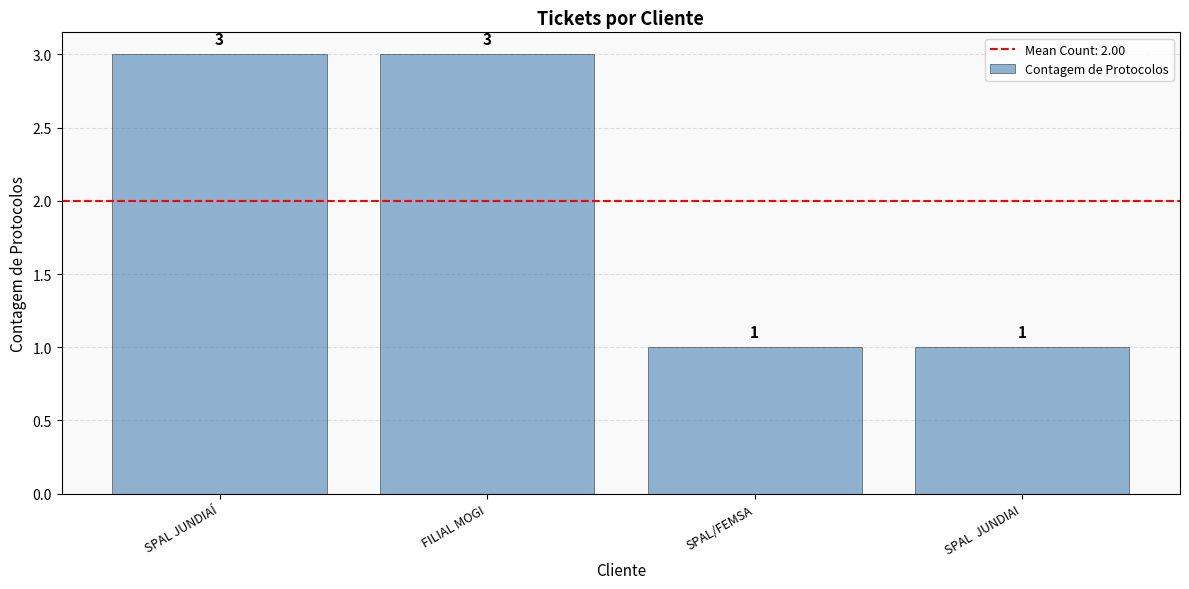

What is the average value?

2